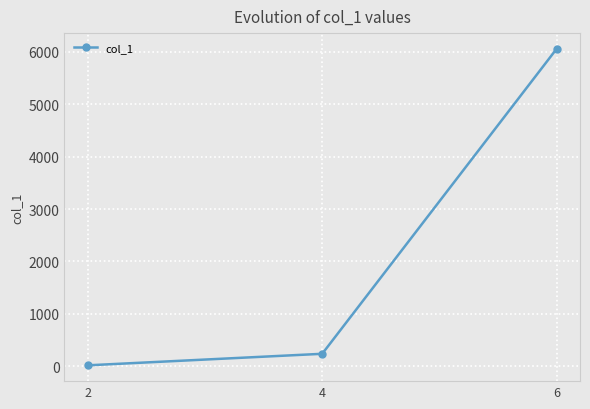

What is the ratio of the value at 4 to the value at 2?

13.9